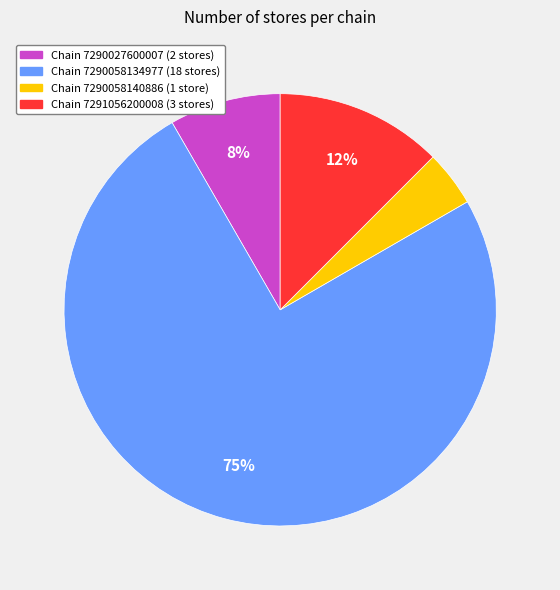

Is there any slice that represents more than half of the pie?

Yes